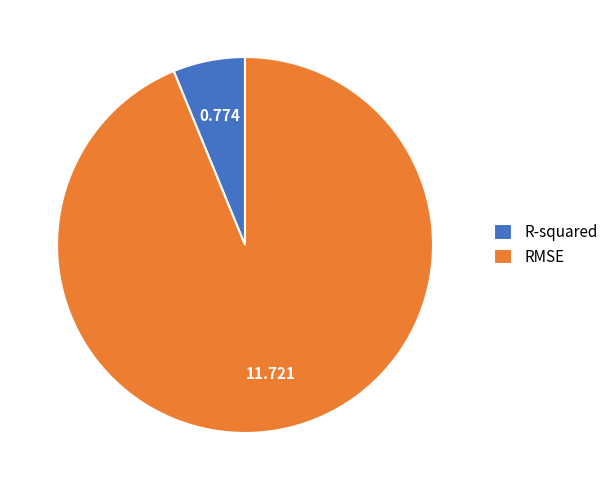

Between R-squared and RMSE, which is larger?

RMSE